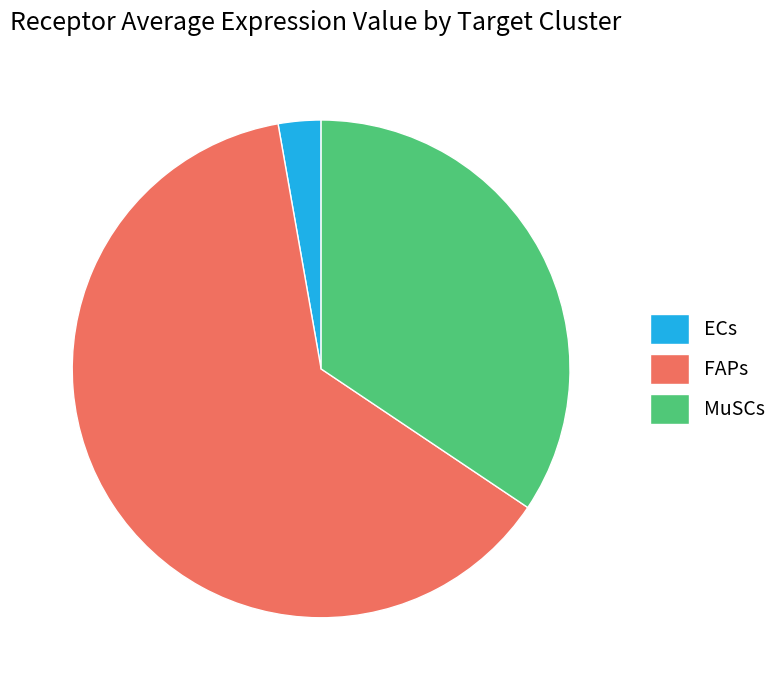

Is it true that FAPs is 71% of the pie?

False